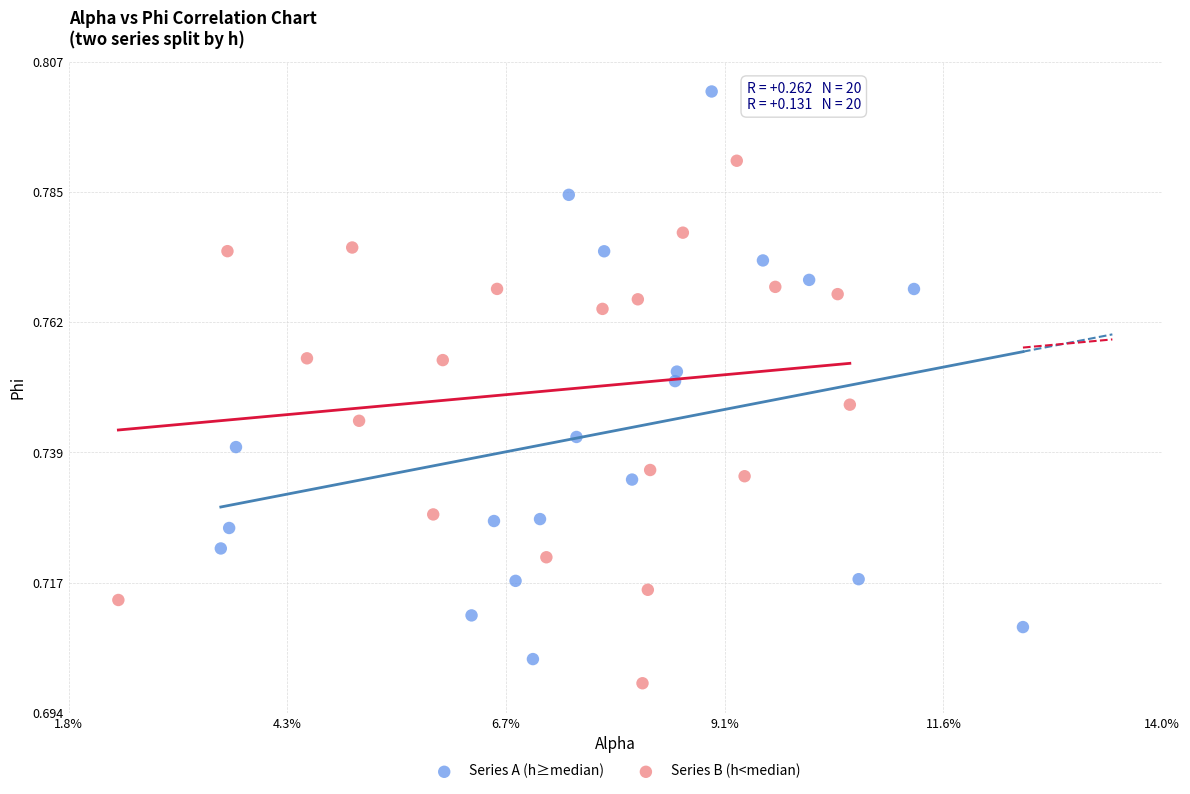

Which series contains the highest Y value?

Series A (h≥median)